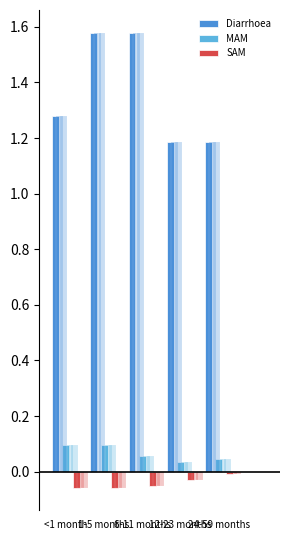

What is the sum of all Diarrhoea values?

6.8